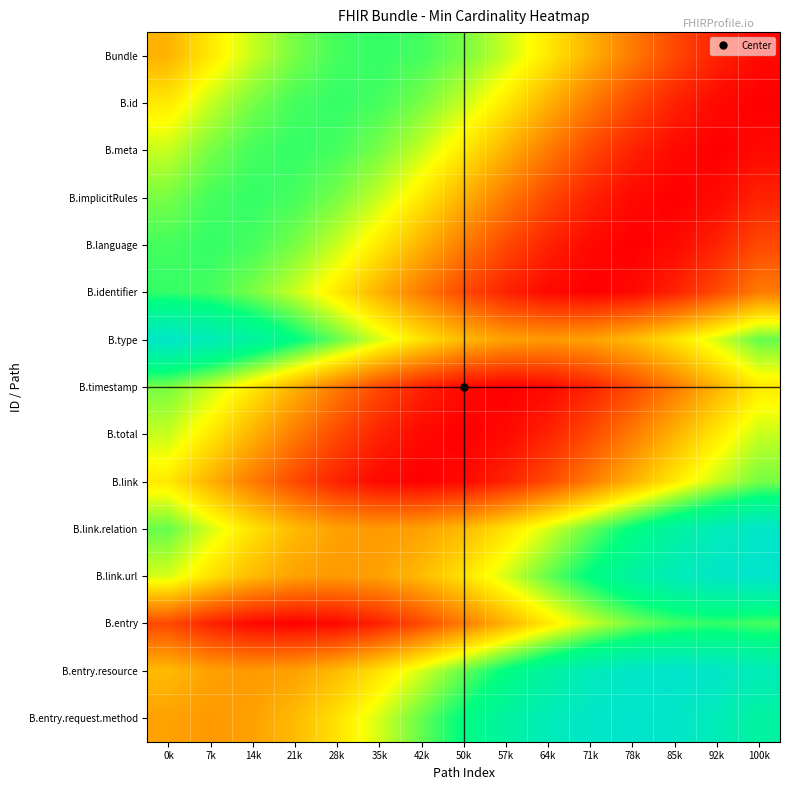

Reading left to right, list all the values displayed in this chart.

Bundle: 0k=0.3	7k=0.5	14k=0.6	21k=0.6	28k=0.7	35k=0.7	42k=0.7	50k=0.6	57k=0.6	64k=0.5	71k=0.4	78k=0.2	85k=0.1	92k=0.1	100k=0.0
B.id: 0k=0.5	7k=0.6	14k=0.6	21k=0.7	28k=0.7	35k=0.7	42k=0.6	50k=0.6	57k=0.5	64k=0.4	71k=0.2	78k=0.1	85k=0.1	92k=0.0	100k=0.0
B.meta: 0k=0.6	7k=0.6	14k=0.7	21k=0.7	28k=0.7	35k=0.6	42k=0.6	50k=0.5	57k=0.4	64k=0.2	71k=0.1	78k=0.1	85k=0.0	92k=0.0	100k=0.0
B.implicitRules: 0k=0.6	7k=0.7	14k=0.7	21k=0.7	28k=0.6	35k=0.6	42k=0.5	50k=0.4	57k=0.2	64k=0.1	71k=0.1	78k=0.0	85k=0.0	92k=0.0	100k=0.1
B.language: 0k=0.7	7k=0.7	14k=0.7	21k=0.6	28k=0.6	35k=0.5	42k=0.4	50k=0.2	57k=0.1	64k=0.1	71k=0.0	78k=0.0	85k=0.0	92k=0.1	100k=0.1
B.identifier: 0k=0.7	7k=0.7	14k=0.6	21k=0.6	28k=0.5	35k=0.4	42k=0.2	50k=0.1	57k=0.1	64k=0.0	71k=0.0	78k=0.0	85k=0.1	92k=0.1	100k=0.2
B.type: 0k=1.0	7k=0.9	14k=0.9	21k=0.8	28k=0.7	35k=0.5	42k=0.4	50k=0.4	57k=0.3	64k=0.3	71k=0.3	78k=0.4	85k=0.4	92k=0.5	100k=0.6
B.timestamp: 0k=0.6	7k=0.6	14k=0.5	21k=0.4	28k=0.2	35k=0.1	42k=0.1	50k=0.0	57k=0.0	64k=0.0	71k=0.1	78k=0.1	85k=0.2	92k=0.3	100k=0.5
B.total: 0k=0.6	7k=0.5	14k=0.4	21k=0.2	28k=0.1	35k=0.1	42k=0.0	50k=0.0	57k=0.0	64k=0.1	71k=0.1	78k=0.2	85k=0.3	92k=0.5	100k=0.6
B.link: 0k=0.5	7k=0.4	14k=0.2	21k=0.1	28k=0.1	35k=0.0	42k=0.0	50k=0.0	57k=0.1	64k=0.1	71k=0.2	78k=0.3	85k=0.5	92k=0.6	100k=0.6
B.link.relation: 0k=0.7	7k=0.5	14k=0.4	21k=0.4	28k=0.3	35k=0.3	42k=0.3	50k=0.4	57k=0.4	64k=0.5	71k=0.6	78k=0.8	85k=0.9	92k=0.9	100k=1.0
B.link.url: 0k=0.5	7k=0.4	14k=0.4	21k=0.3	28k=0.3	35k=0.3	42k=0.4	50k=0.4	57k=0.5	64k=0.6	71k=0.8	78k=0.9	85k=0.9	92k=1.0	100k=1.0
B.entry: 0k=0.1	7k=0.1	14k=0.0	21k=0.0	28k=0.0	35k=0.1	42k=0.1	50k=0.2	57k=0.3	64k=0.5	71k=0.6	78k=0.6	85k=0.7	92k=0.7	100k=0.7
B.entry.resource: 0k=0.4	7k=0.3	14k=0.3	21k=0.3	28k=0.4	35k=0.4	42k=0.5	50k=0.6	57k=0.8	64k=0.9	71k=0.9	78k=1.0	85k=1.0	92k=1.0	100k=0.9
B.entry.request.method: 0k=0.3	7k=0.3	14k=0.3	21k=0.4	28k=0.4	35k=0.5	42k=0.6	50k=0.8	57k=0.9	64k=0.9	71k=1.0	78k=1.0	85k=1.0	92k=0.9	100k=0.9